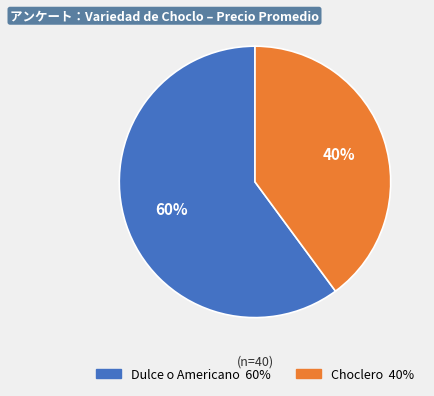

Is there any slice that represents more than half of the pie?

Yes